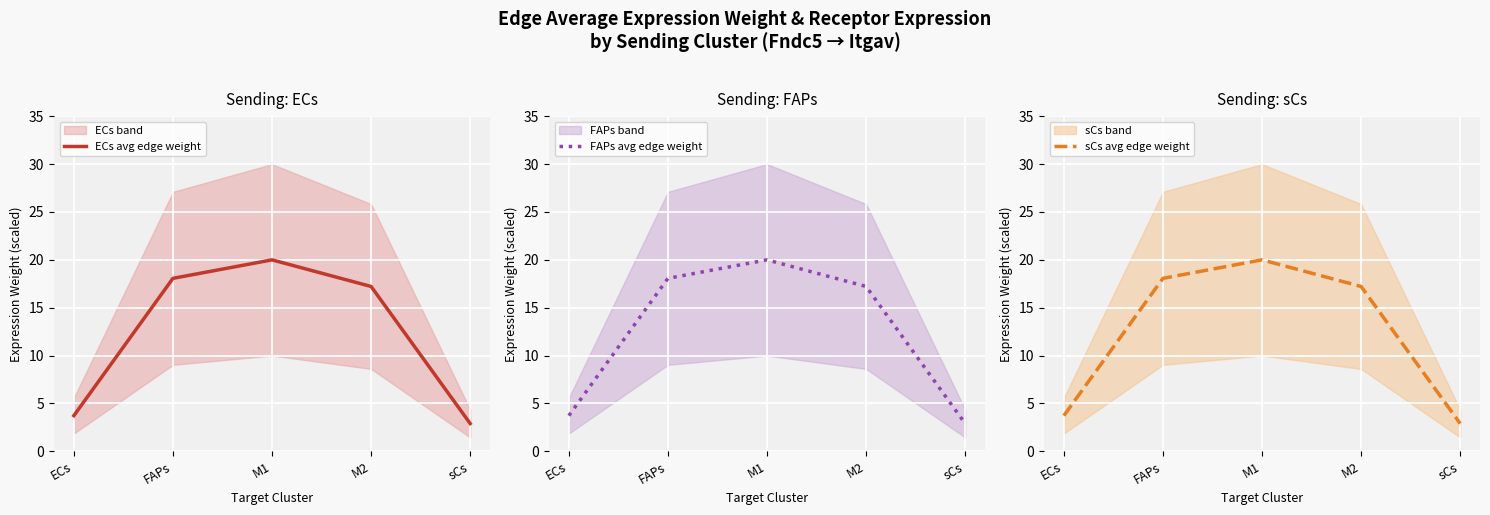

At how many categories does at least one series exceed 5?

3